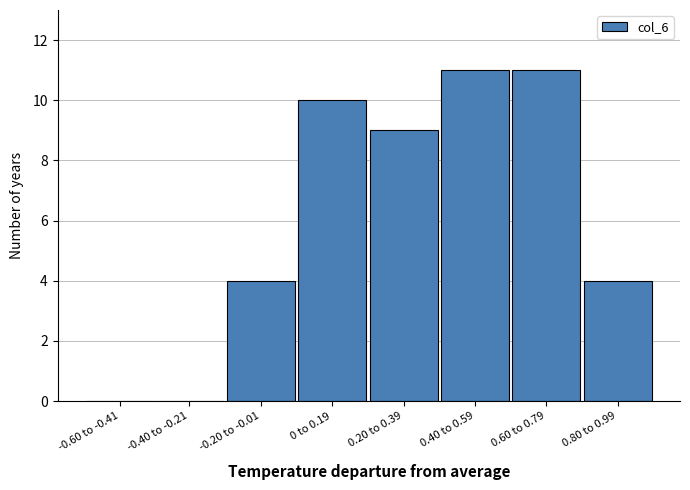

What is the maximum value shown in the chart?

11